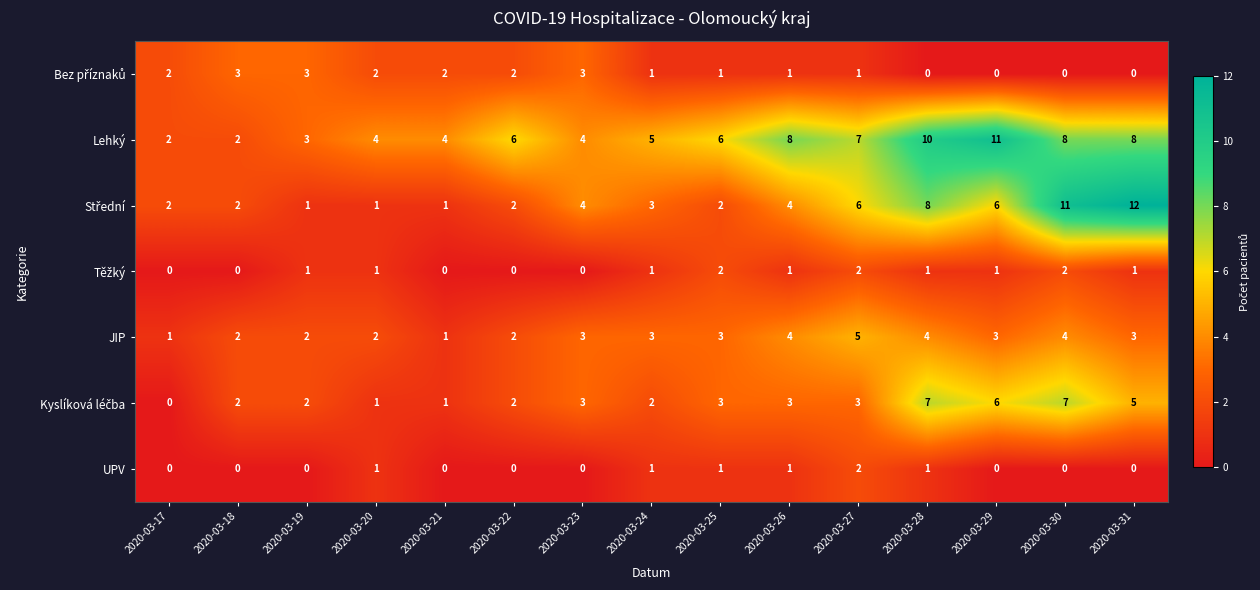

Count the UPV values in the range 0 to 1.

14